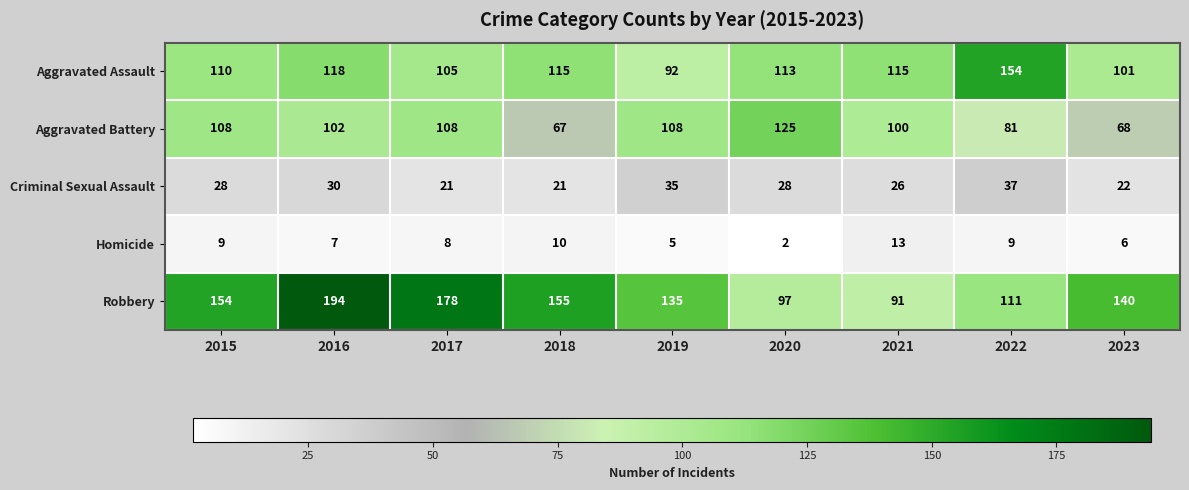

Which series has the largest range (max minus min)?

Robbery